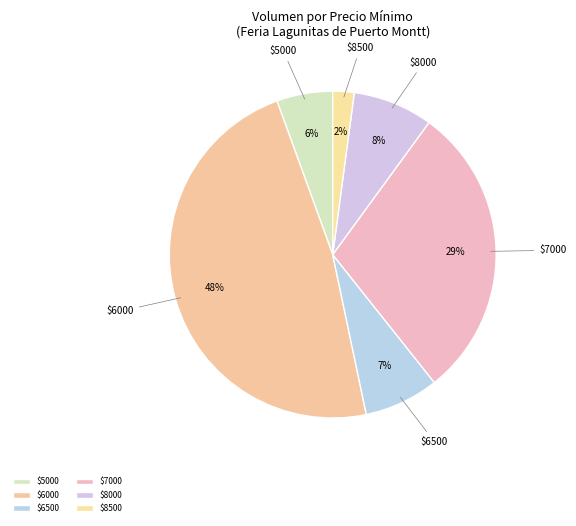

How many slices are in this pie chart?

6